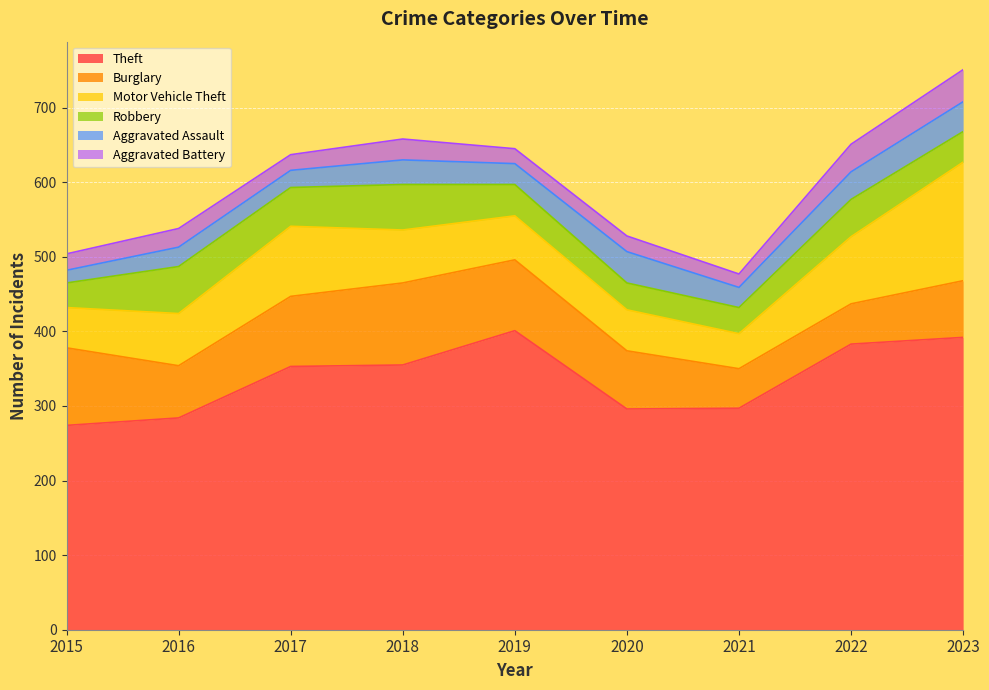

What is the difference between the Burglary values at 2016 and 2019?

25